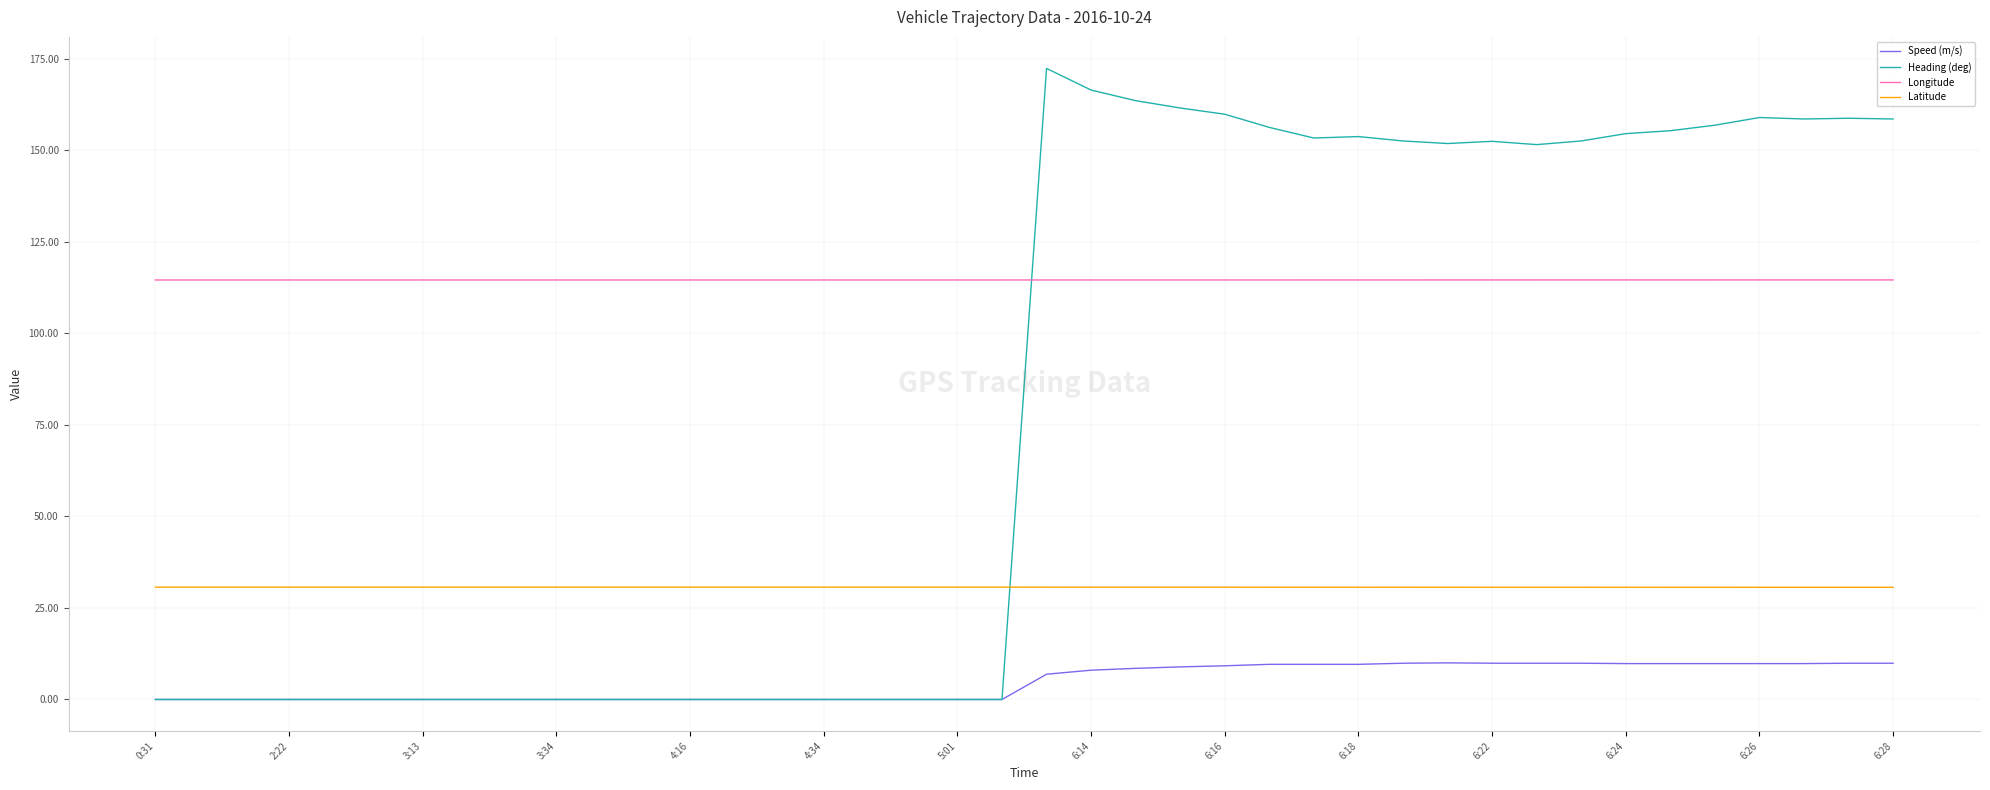

True or false: Latitude and Speed (m/s) intersect in this chart.

False